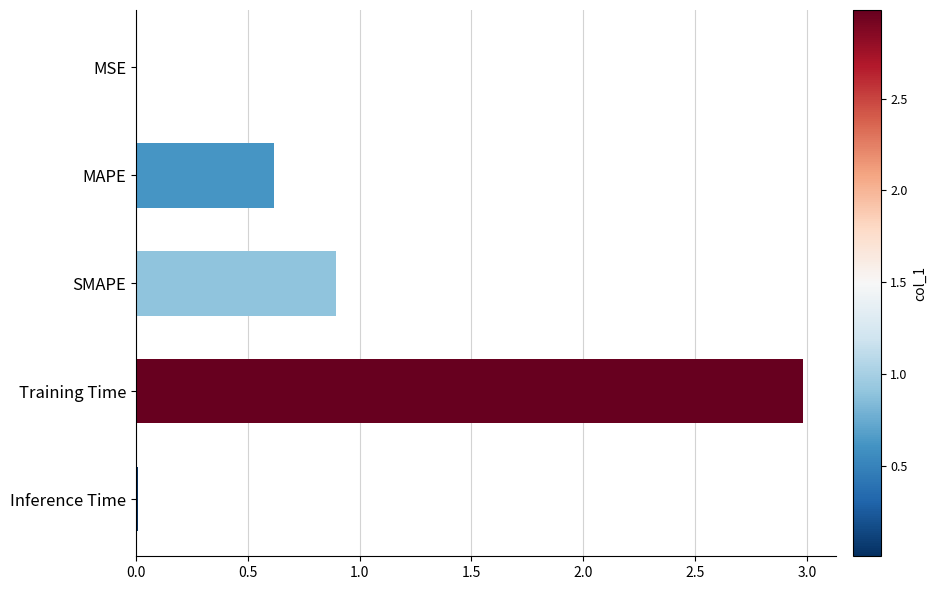

True or false: the data shows 0.7 at Training Time.

False